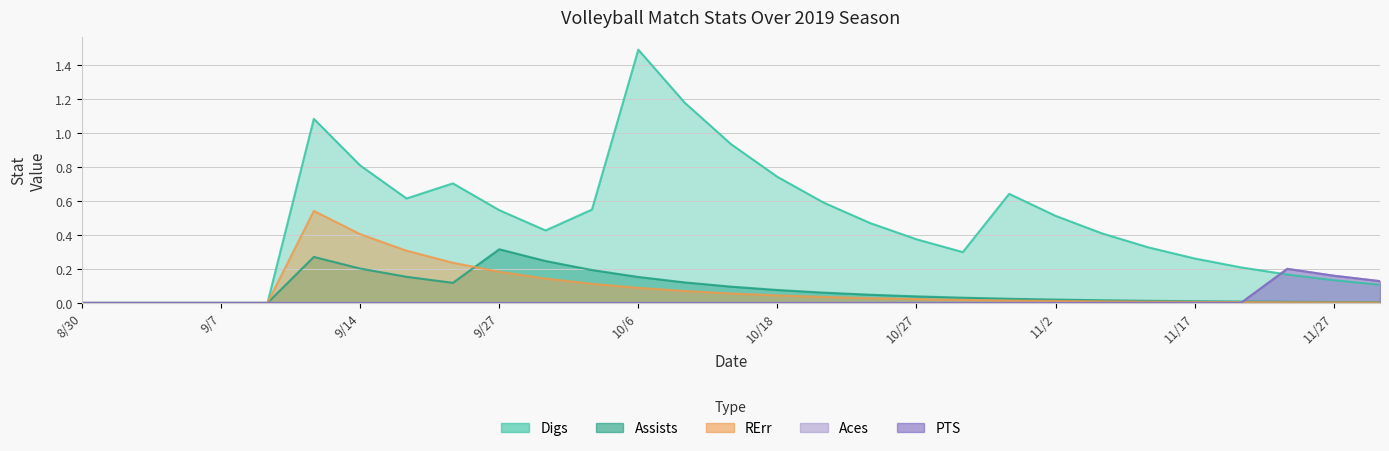

What value does the Digs series have at 10202019?

0.6